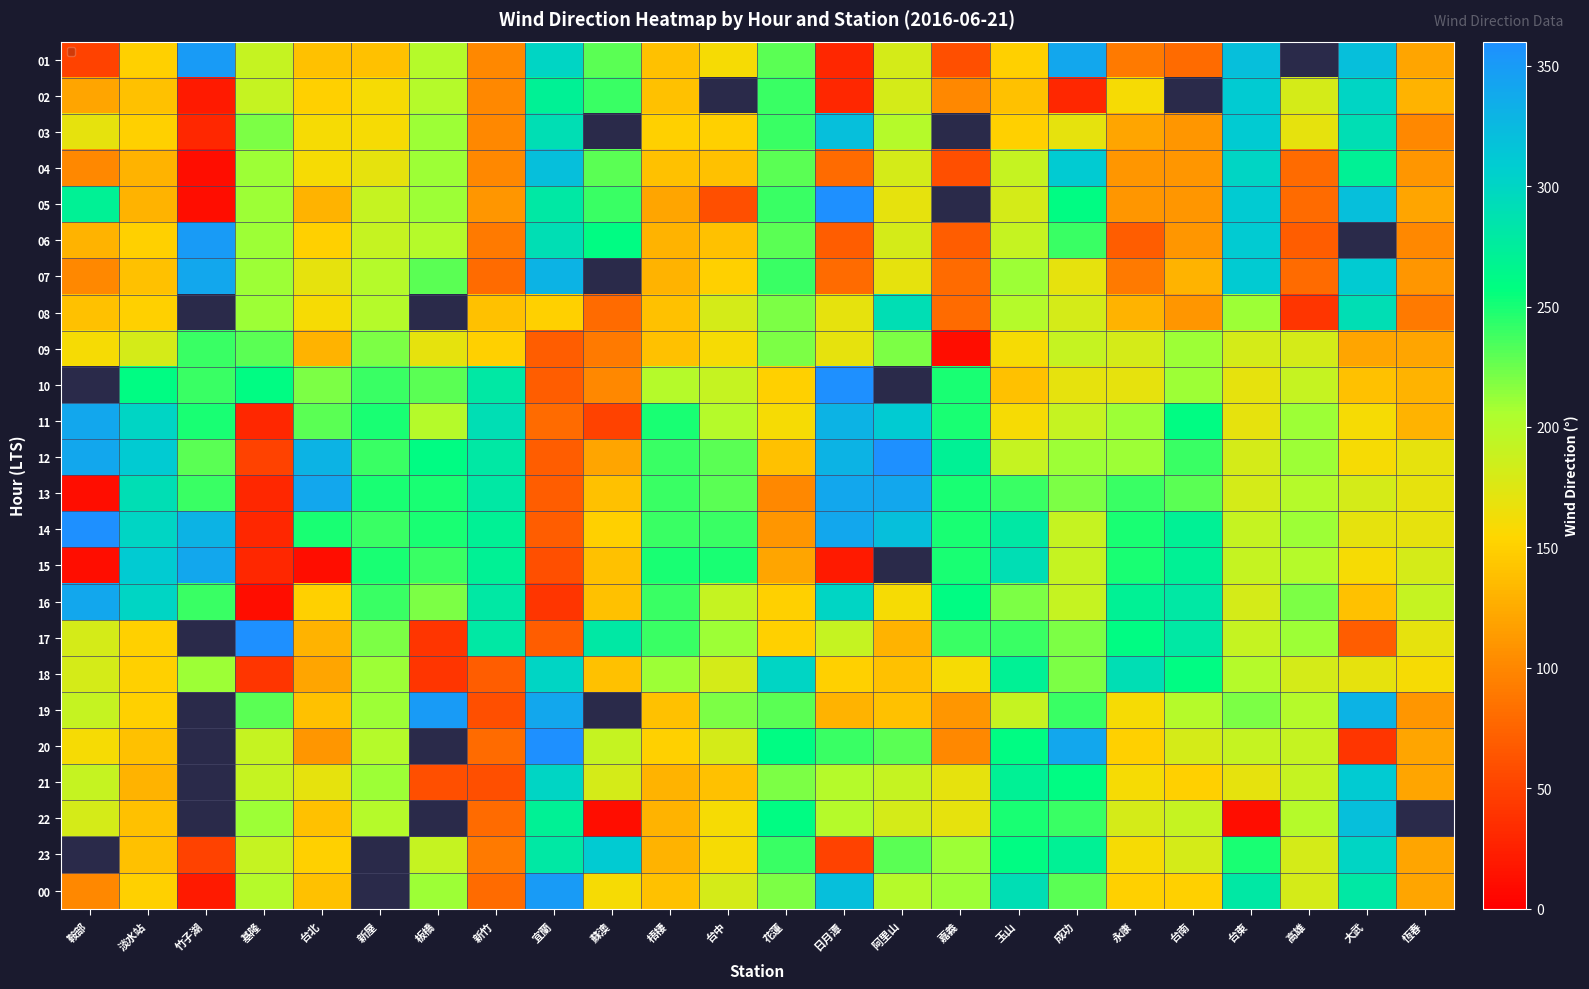

What is the sum of all 18 values?

4350.0